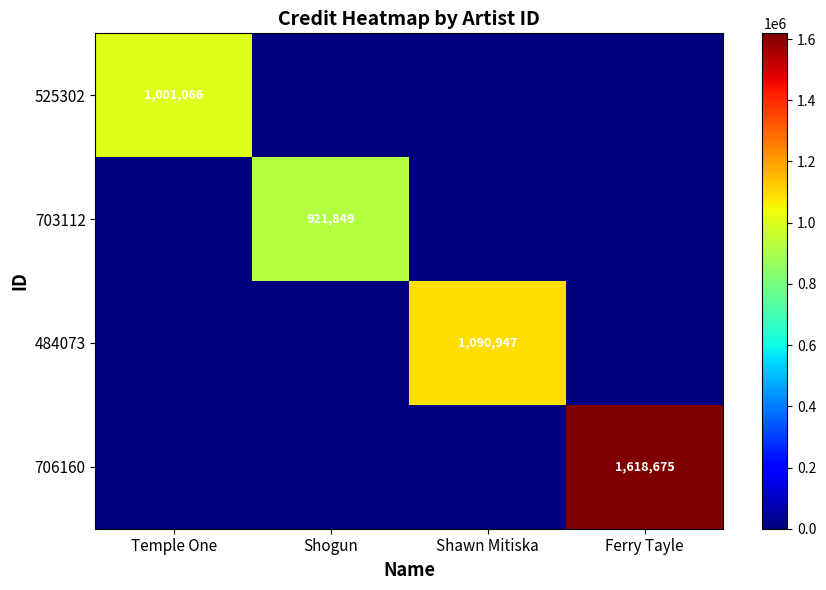

Is it true that 525302 equals 1001066 at Temple One?

True